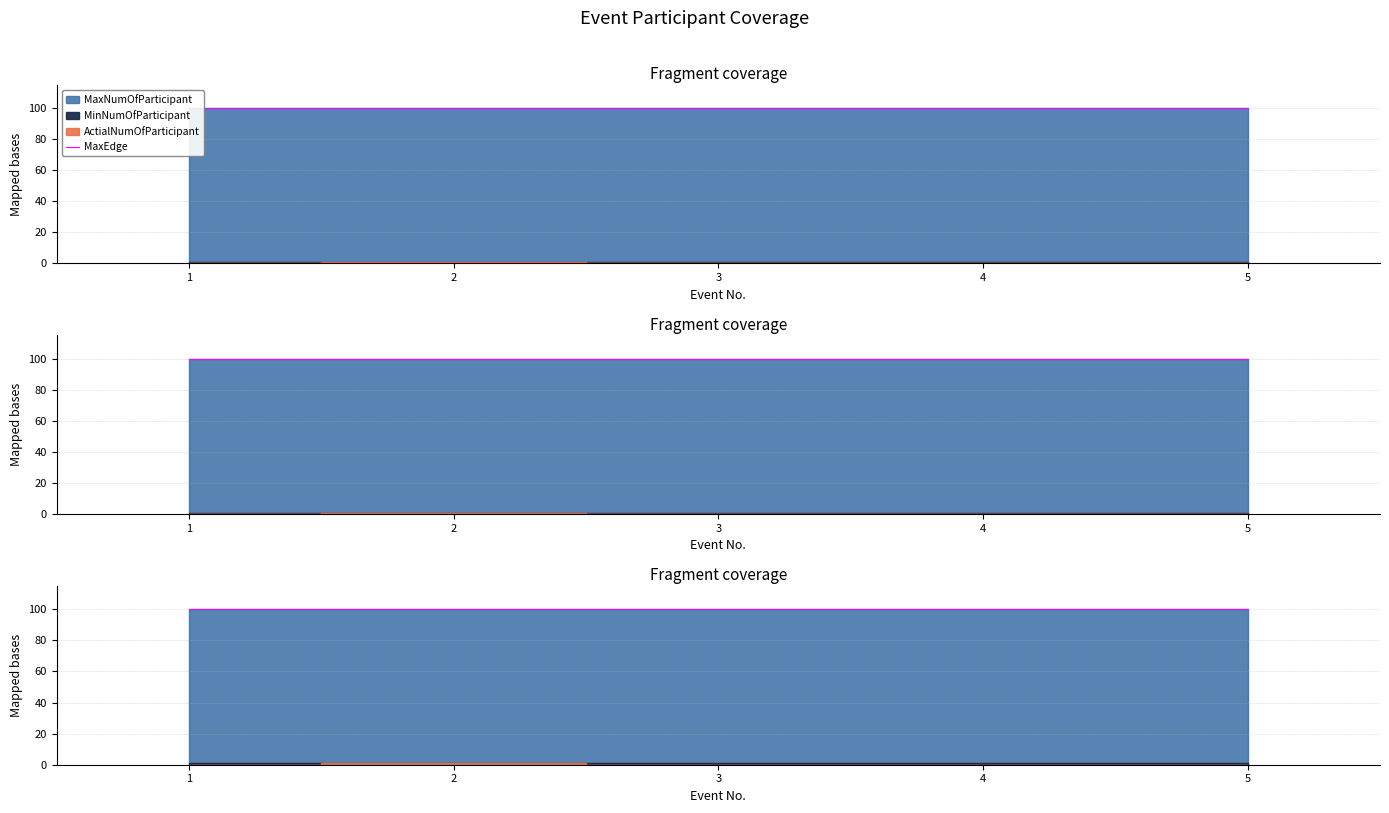

Reading right to left, what are all the values shown in this chart?

ActialNumOfParticipant: 5=0	4=0	3=0	2=1	1=0
MinNumOfParticipant: 5=1	4=1	3=1	2=1	1=1
MaxNumOfParticipant: 5=100	4=100	3=100	2=100	1=100